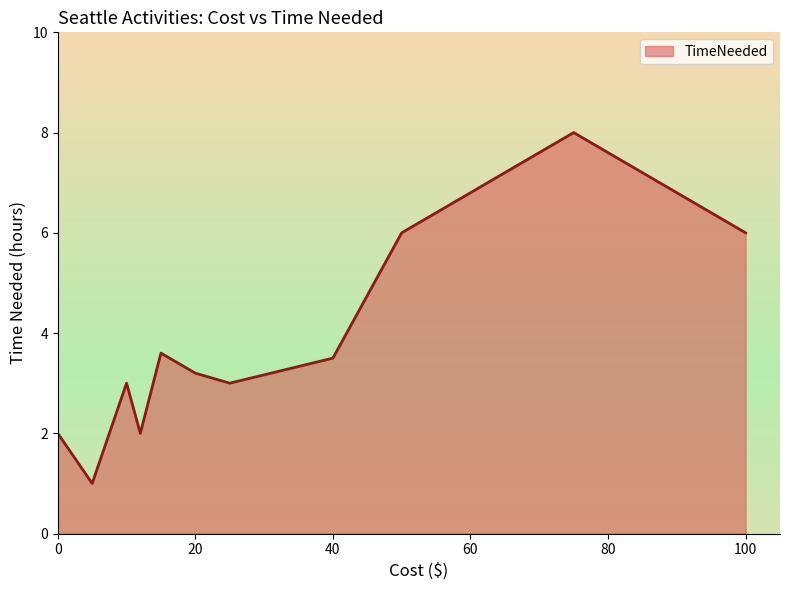

What is the maximum value shown in the chart?

8.0